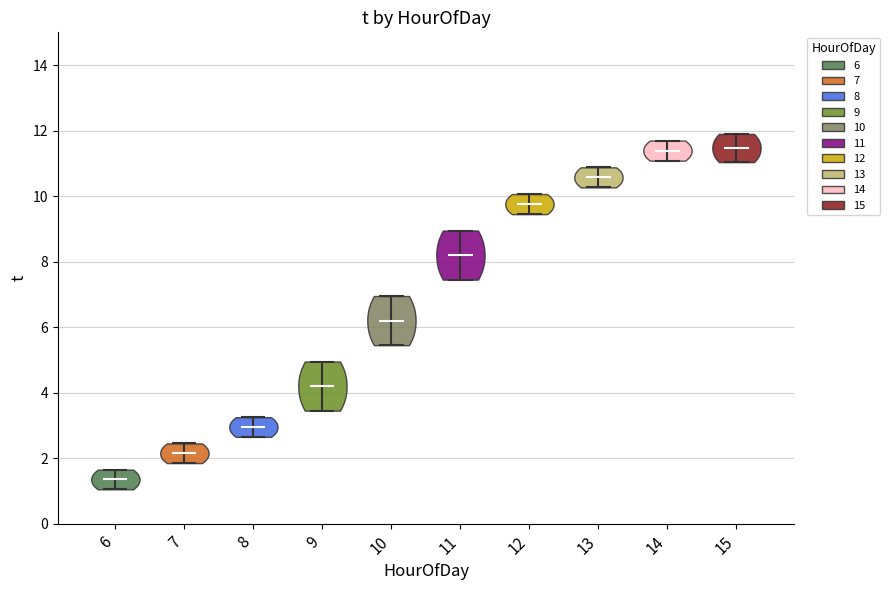

What is the highest point the violin at x = 6 reaches on the y-axis? The values are not printed on the chart, so give them approximately, as read against the axis.

1.6